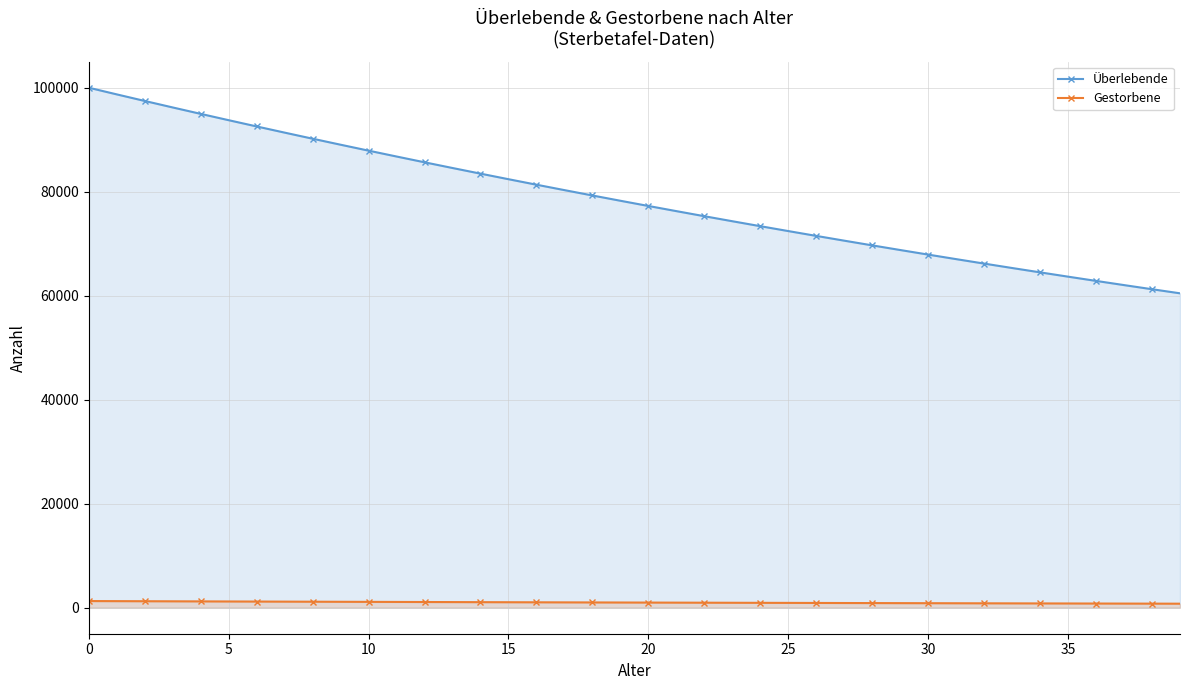

Rank the series at 12 from lowest to highest value.

Gestorbene, Überlebende